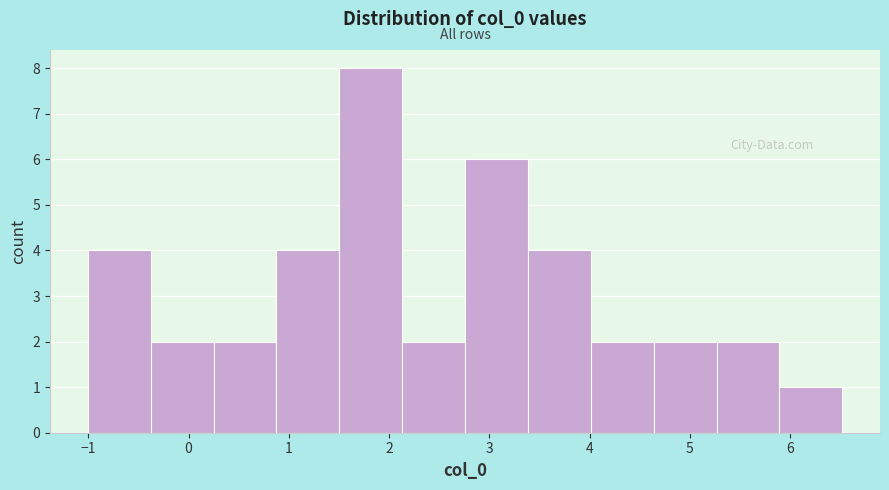

Over which range of the x-axis is the bar tallest?

1.5 to 2.1